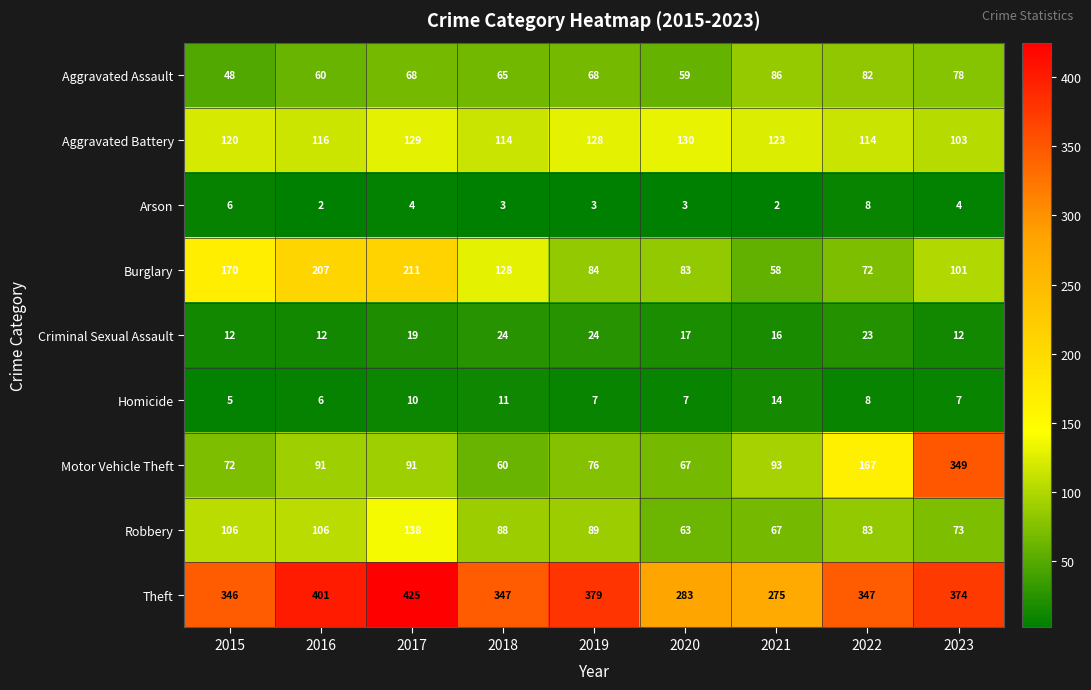

What is the spread (max minus min) of values at 2017?

421